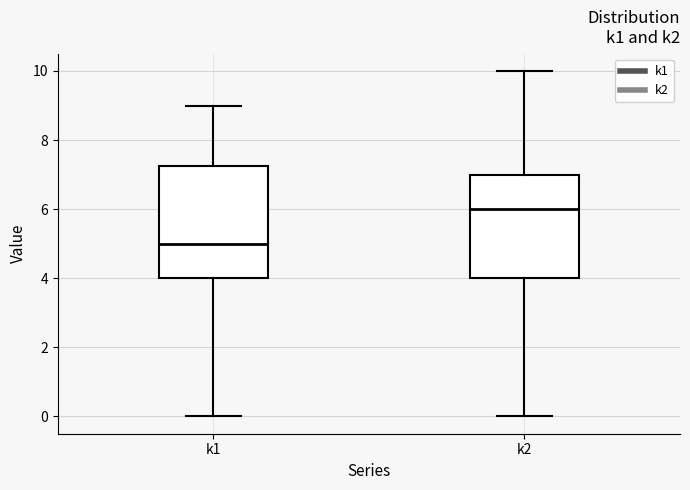

Which box has the highest median line?

k2